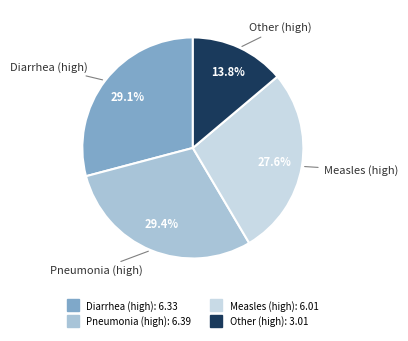

How many segments does this pie chart have?

4